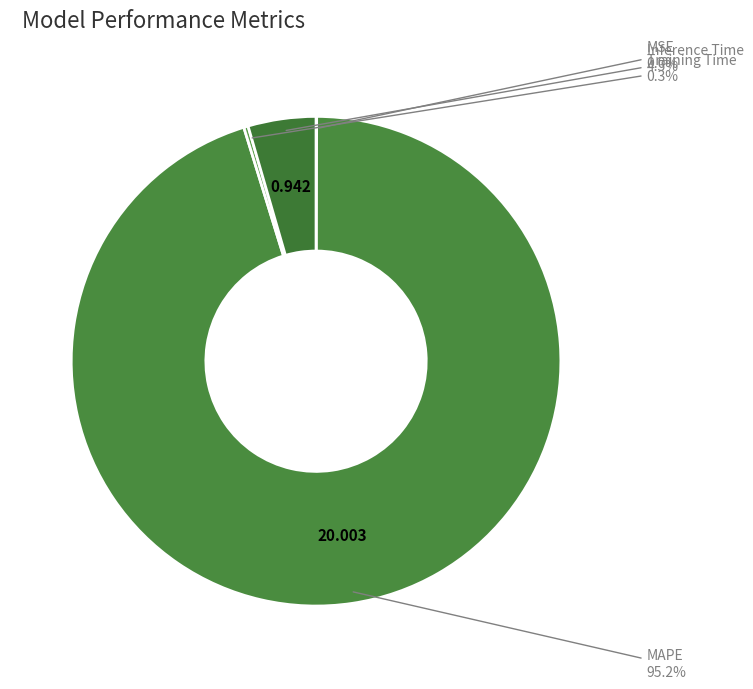

What is the largest slice in the pie chart?

MAPE